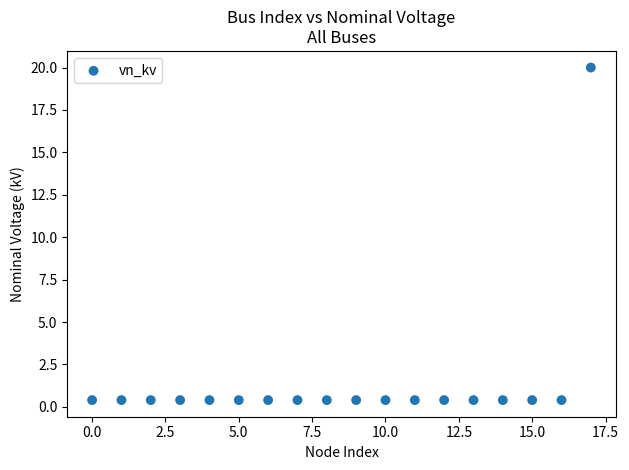

What is the range of Y values (max minus min)?

19.6